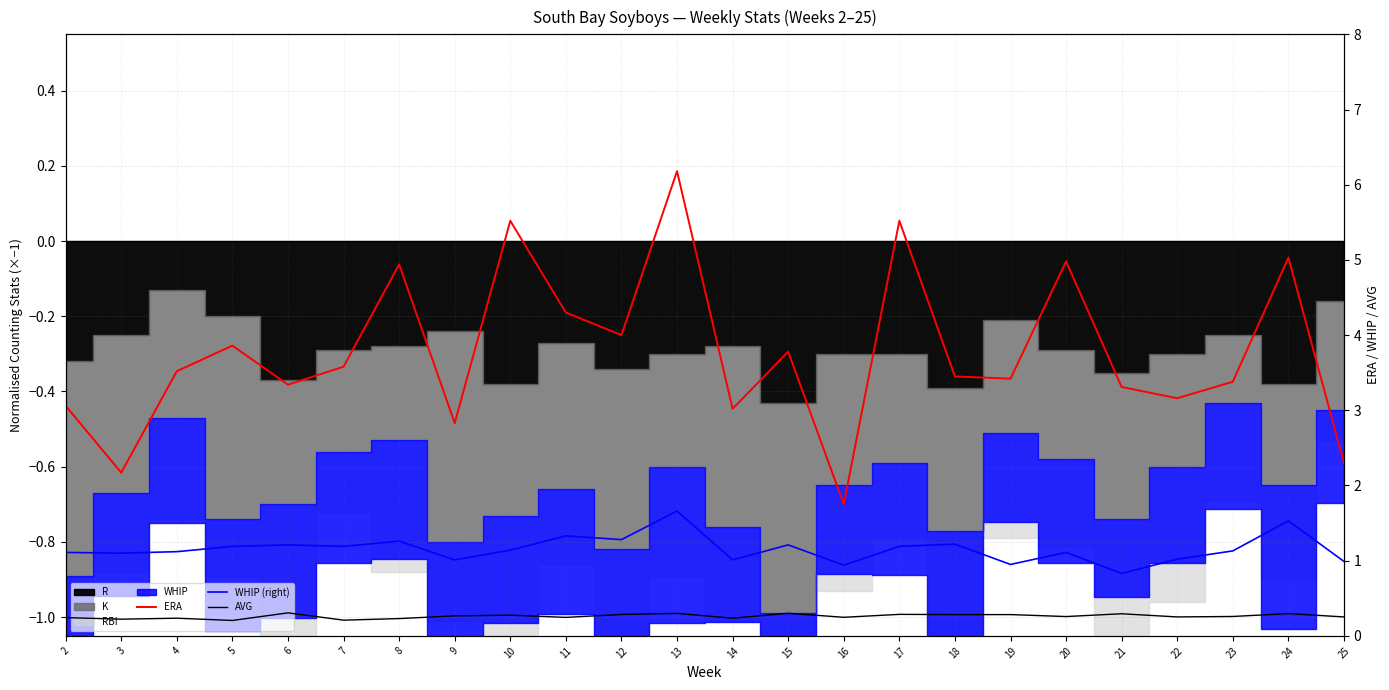

True or false: ERA has more than 1 points higher than both neighbors.

True